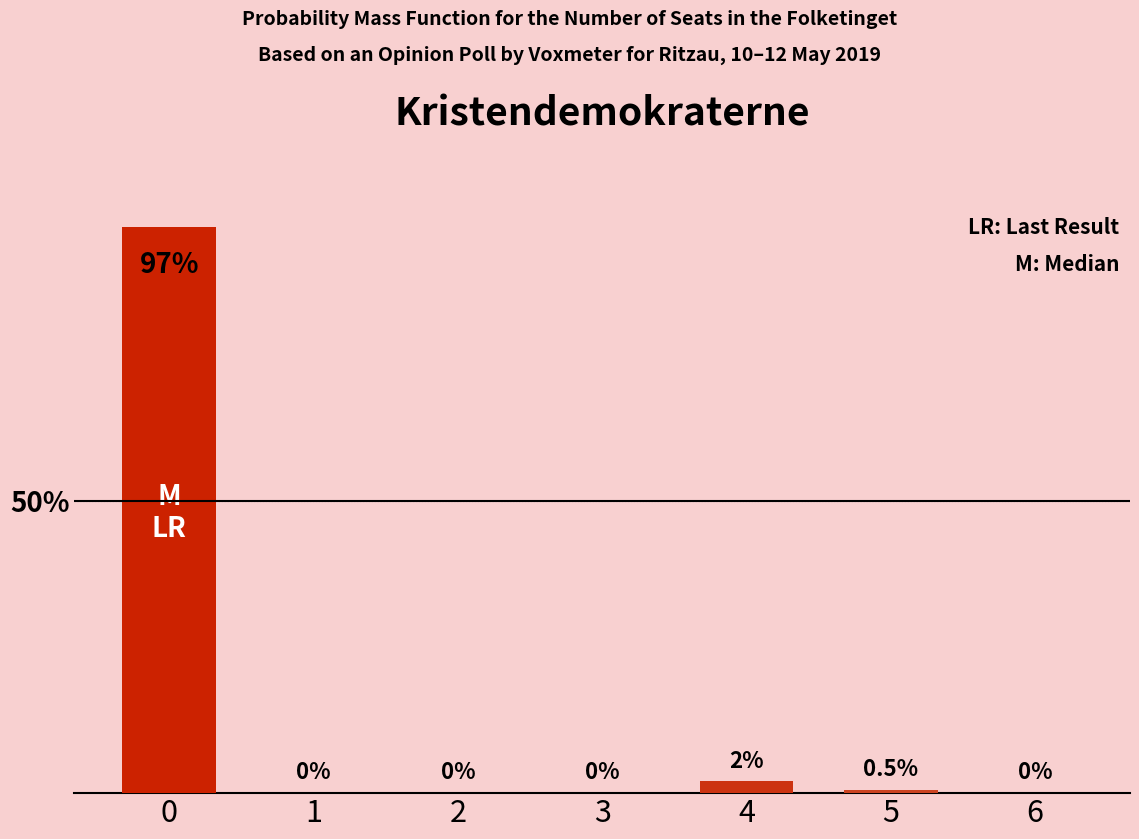

How many data points are above 0?

3